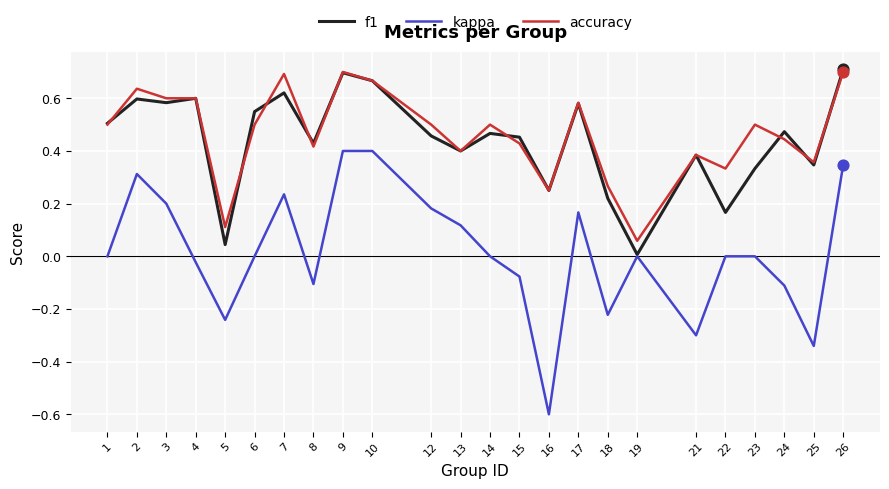

Which series has the largest range (max minus min)?

kappa